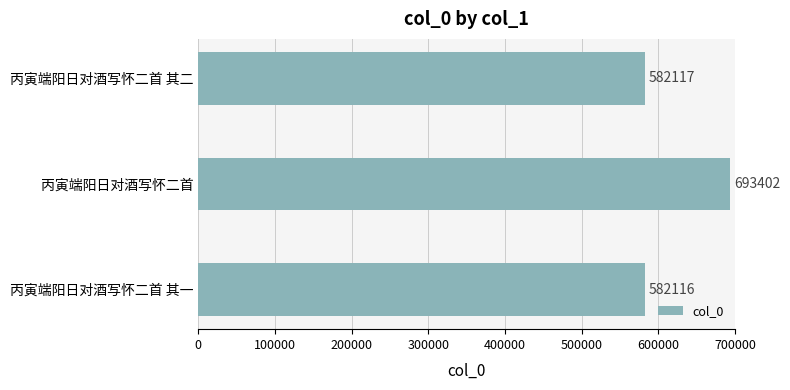

What is the minimum value shown in the chart?

582116